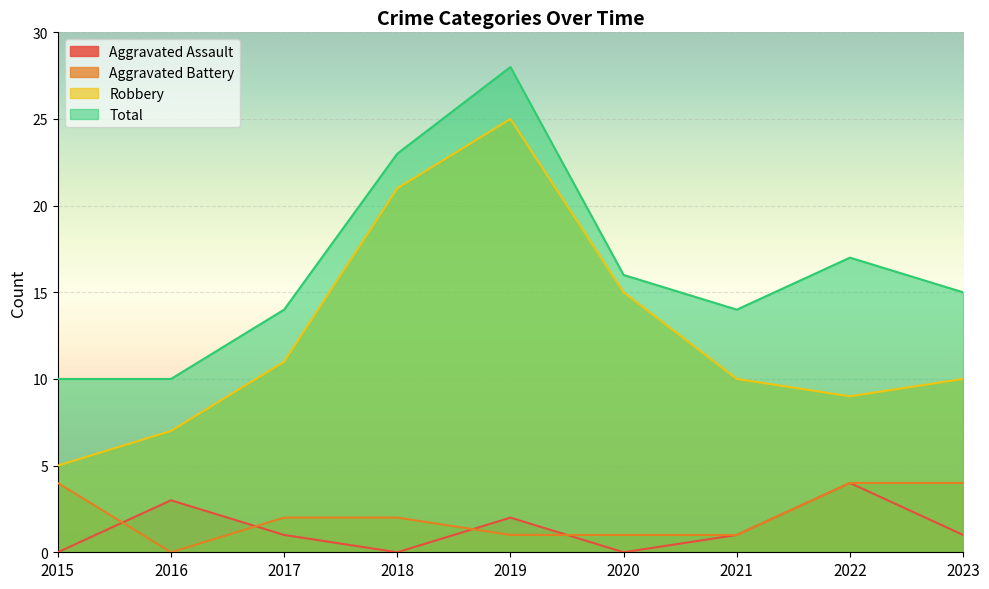

The value of Aggravated Battery at 2016 is -2. True or false?

False